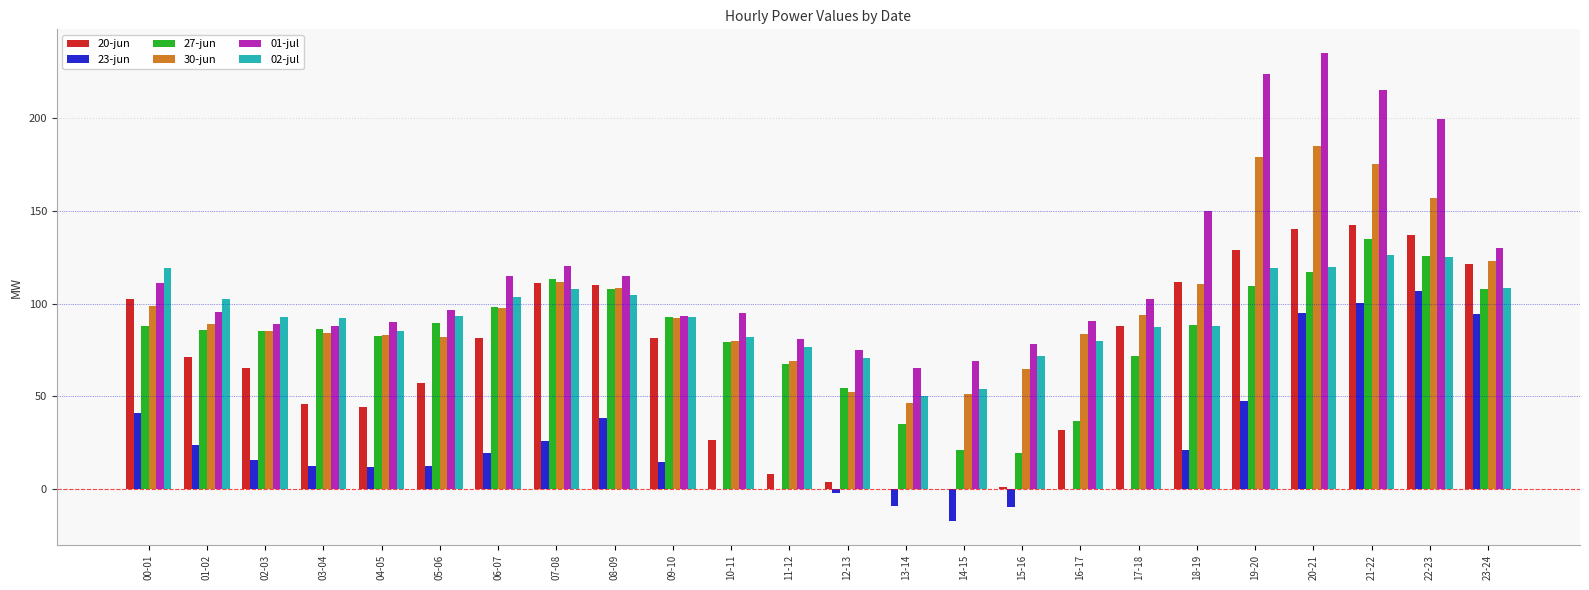

Is it true that 23-jun equals 25.3 at 19-20?

False